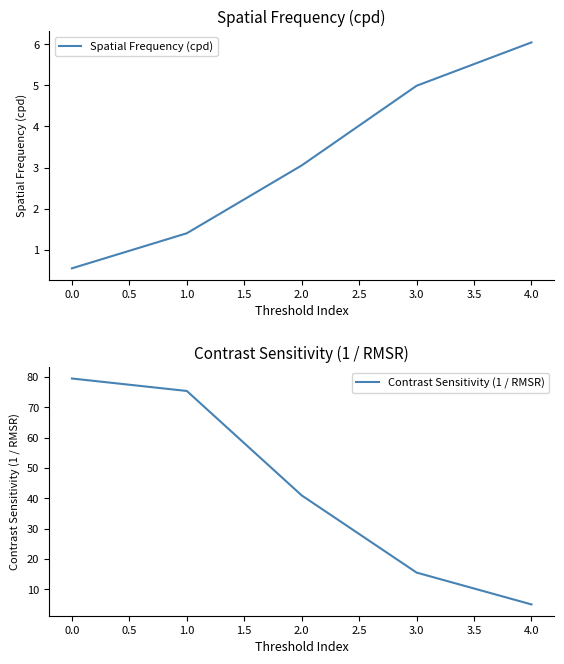

True or false: Spatial Frequency (cpd) has more than 2 points higher than both neighbors.

False